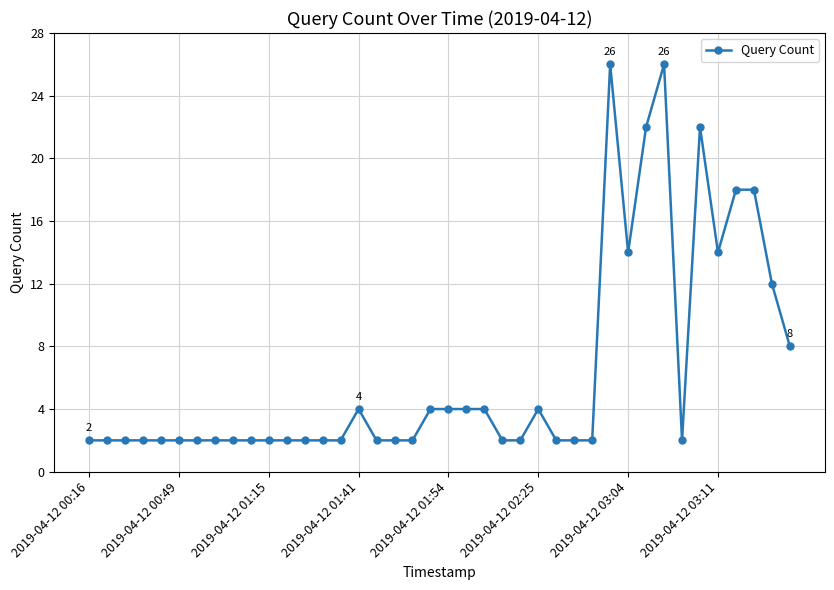

True or false: there are more than 1 points higher than both neighbors.

True